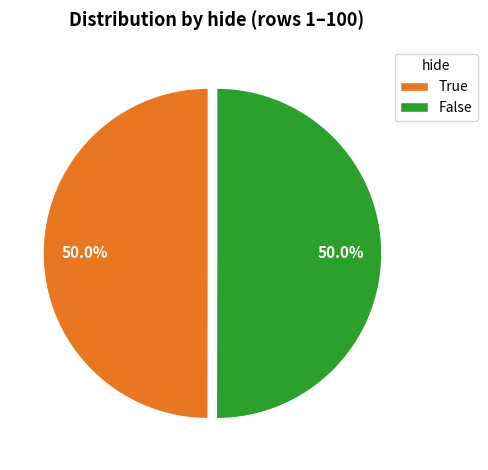

Count the number of slices in the pie.

2